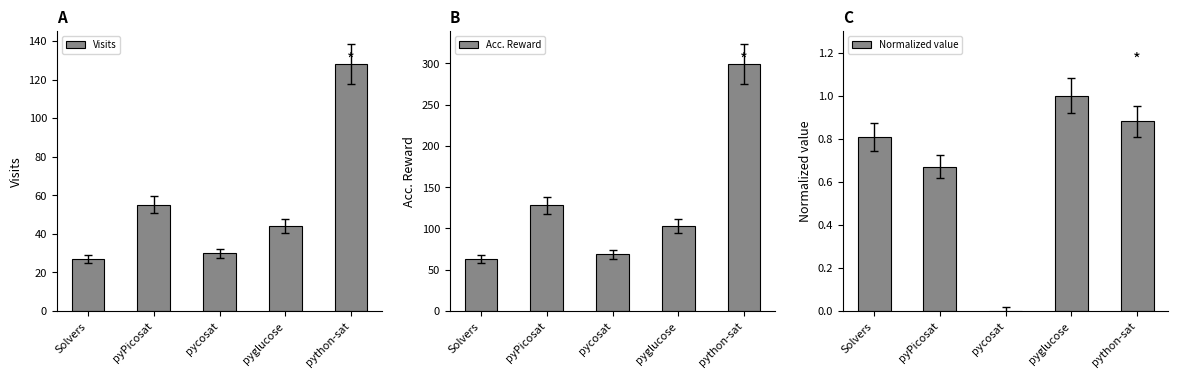

How many groups of bars are there?

5